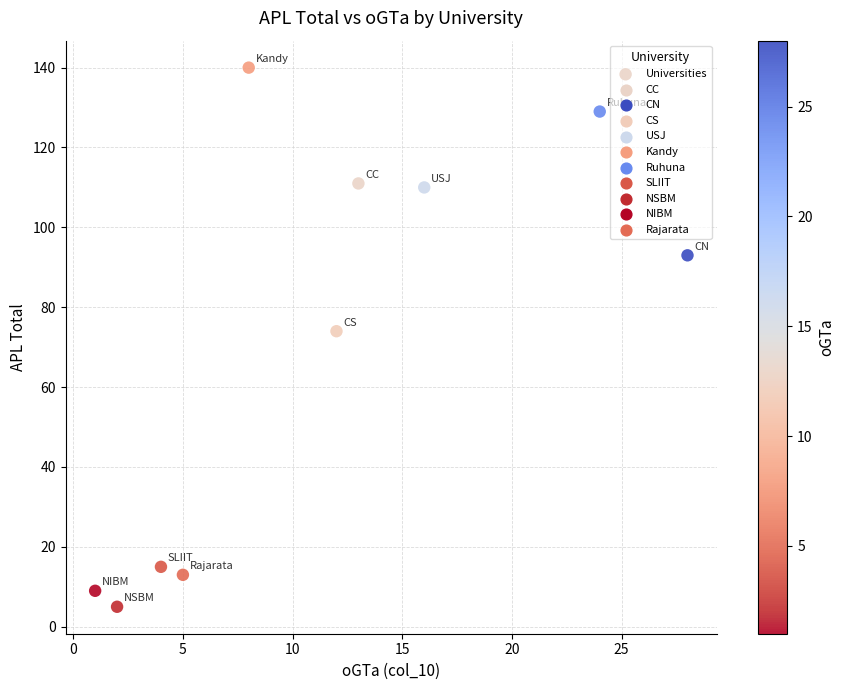

What Y value in the scatter plot is closest to 72?

74